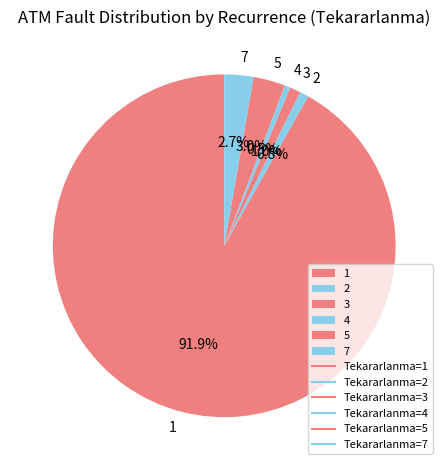

Does any single category account for the majority?

Yes